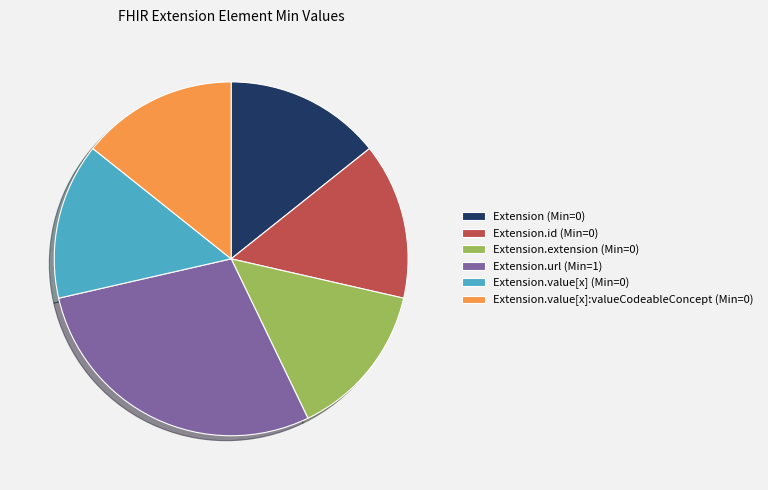

The Extension.url (Min=1) slice represents 29% of the pie. True or false?

True